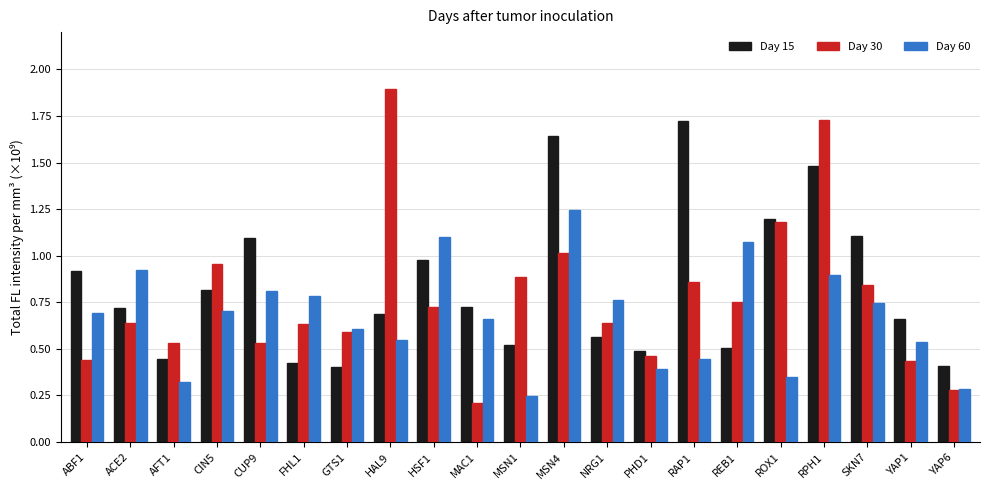

Which series has the largest range (max minus min)?

Day 30